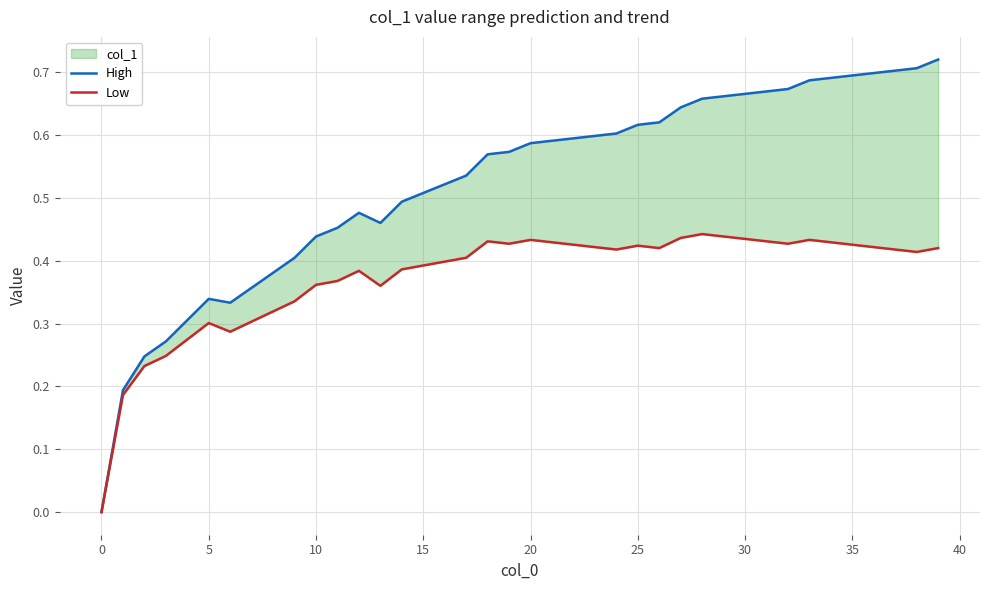

True or false: High has more than 2 points higher than both neighbors.

False